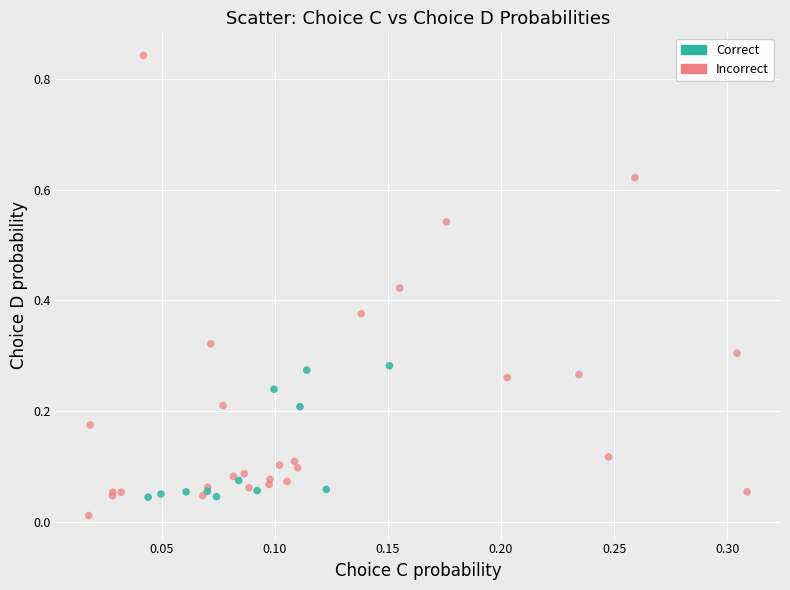

Which series reaches the maximum Y coordinate?

Incorrect